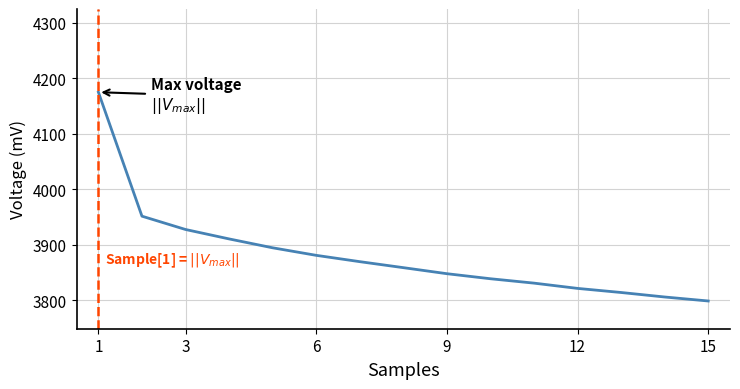

What is the maximum value shown in the chart?

4175.1